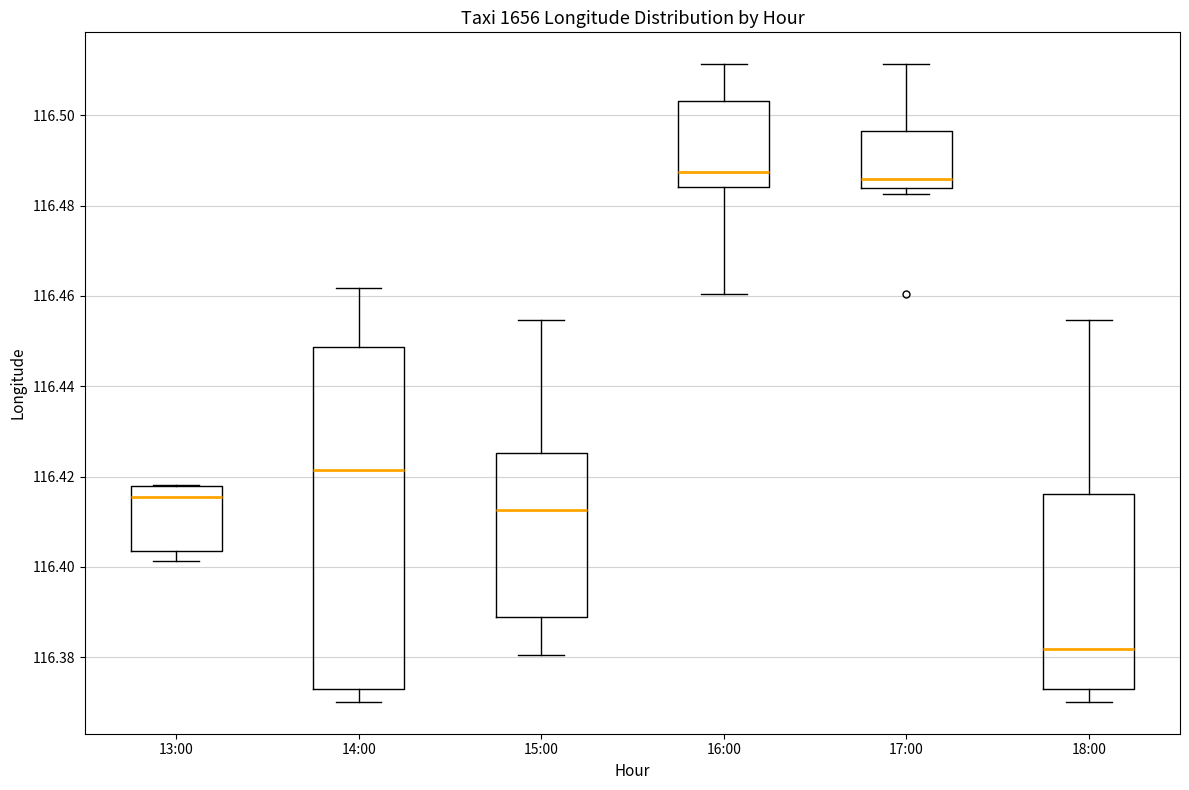

Which box has the lowest median line?

18:00